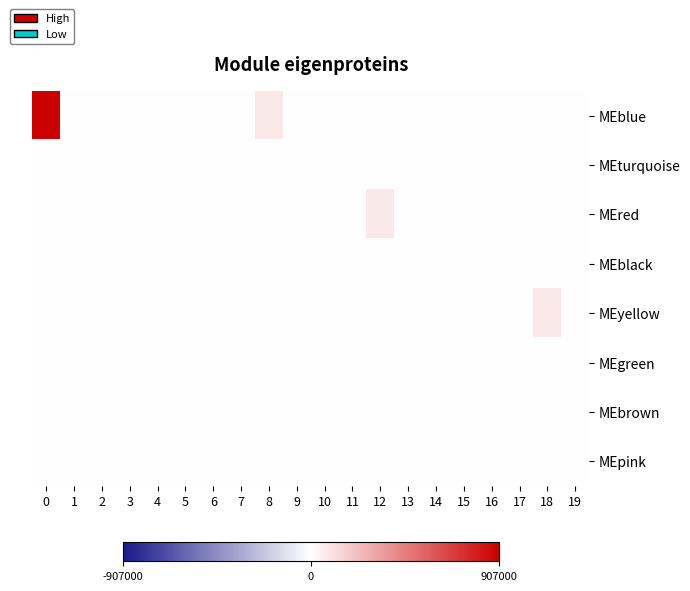

Which category has the lowest value across all series?

1